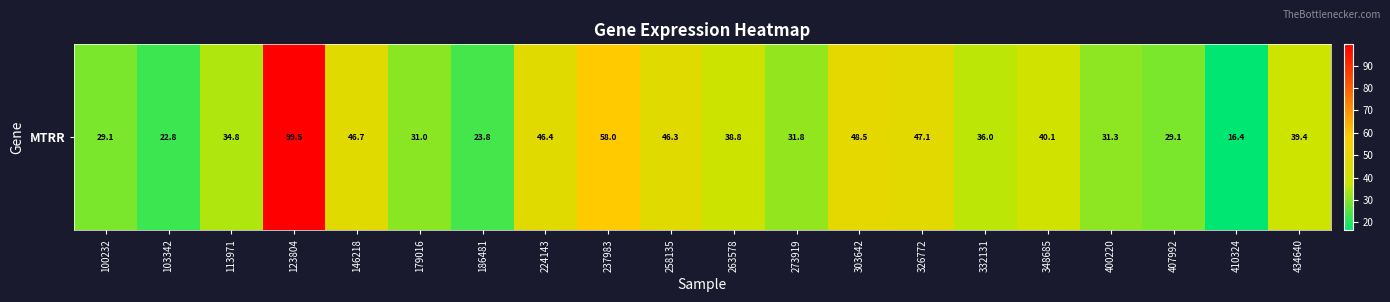

What is the smallest value displayed?

16.4